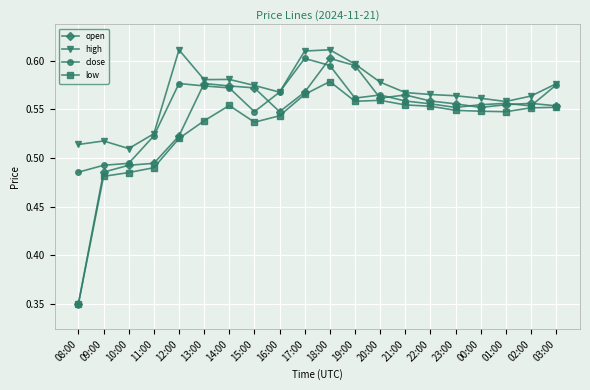

Count the number of data series in this chart.

4